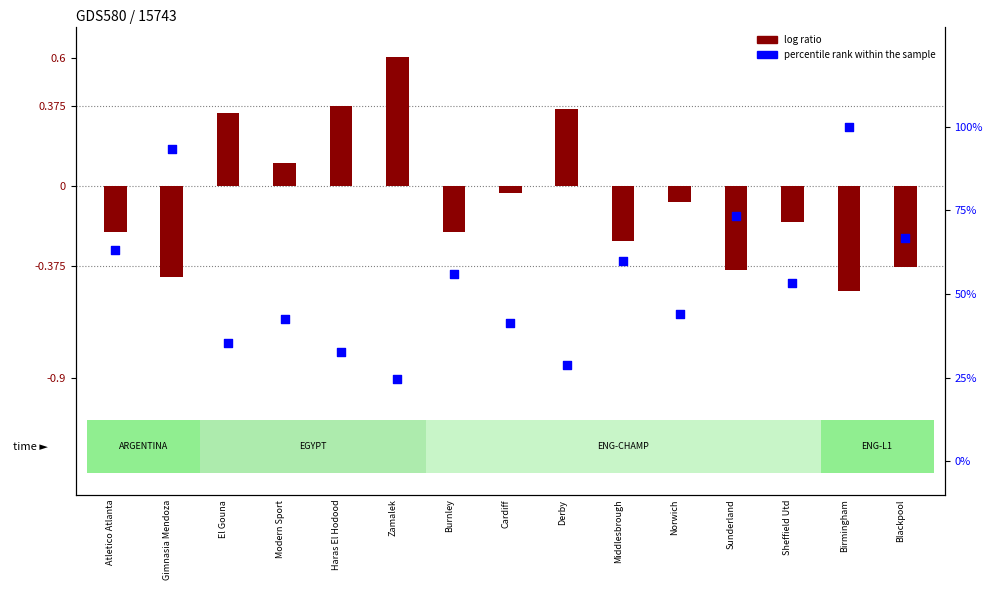

What are all the series names shown in the legend?

log ratio, percentile rank within the sample